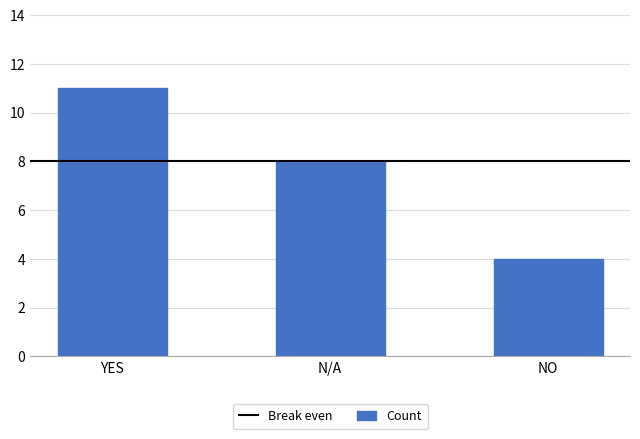

How many values are between 4 and 11?

3